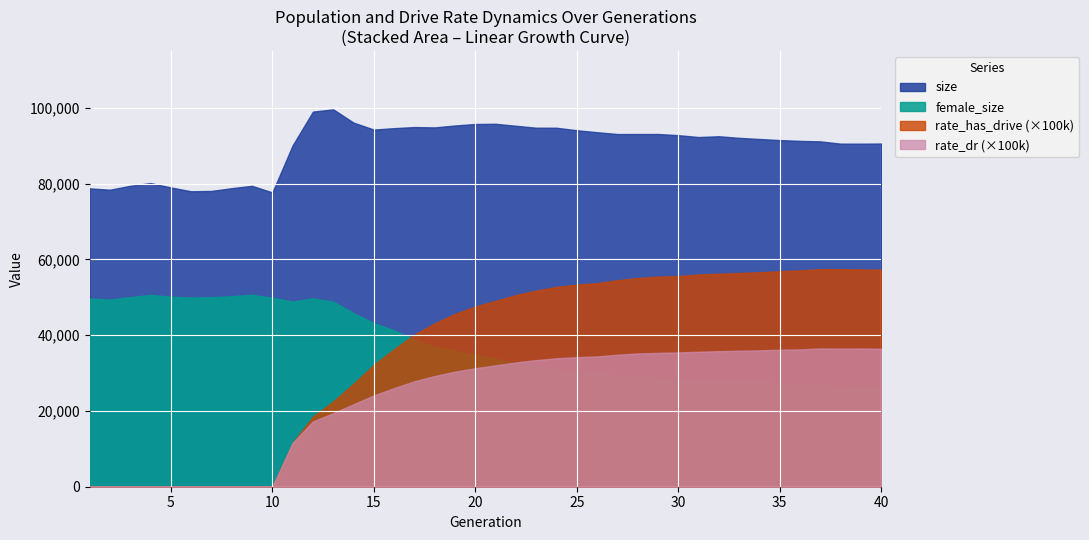

True or false: female_size and size intersect in this chart.

False